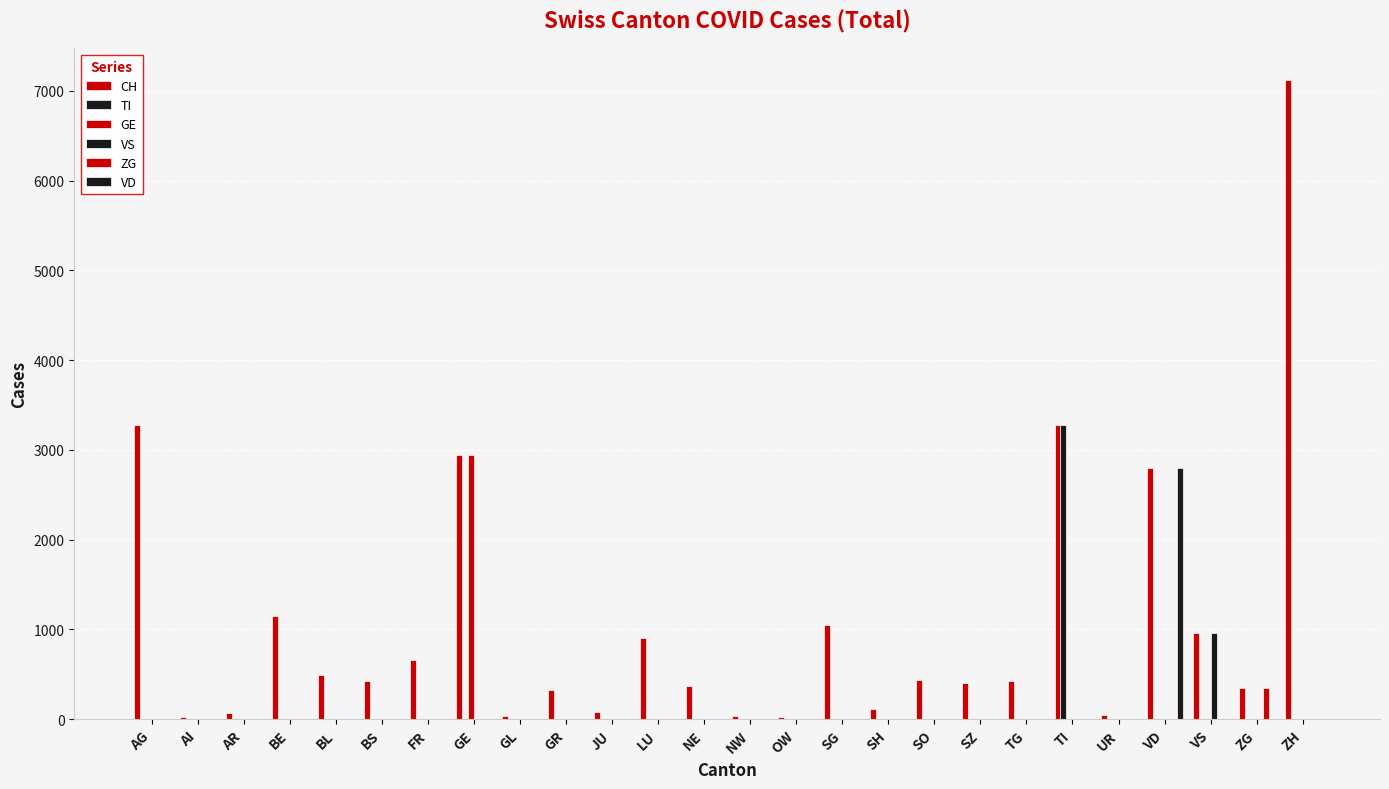

What value does the CH series have at AR?

74